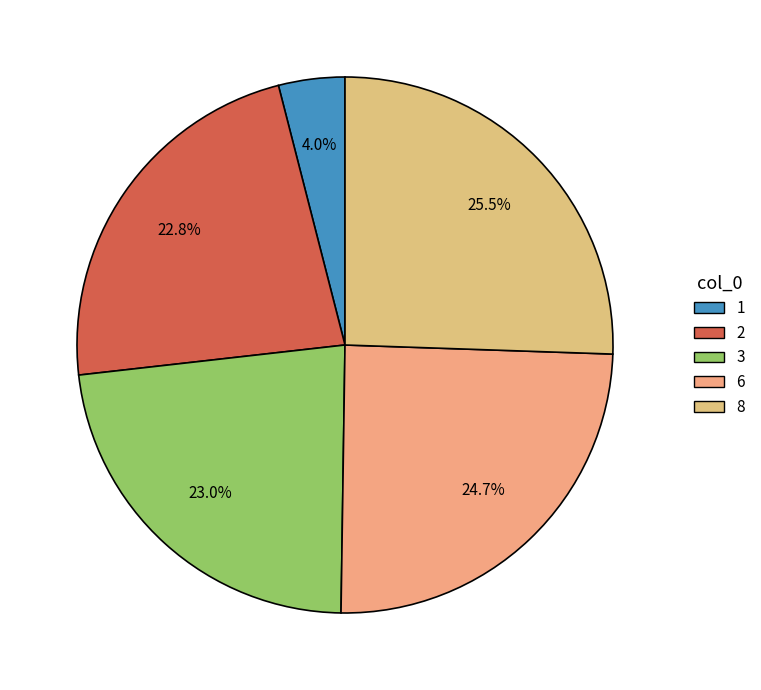

What percentage is NOT represented by 1?

96.0%